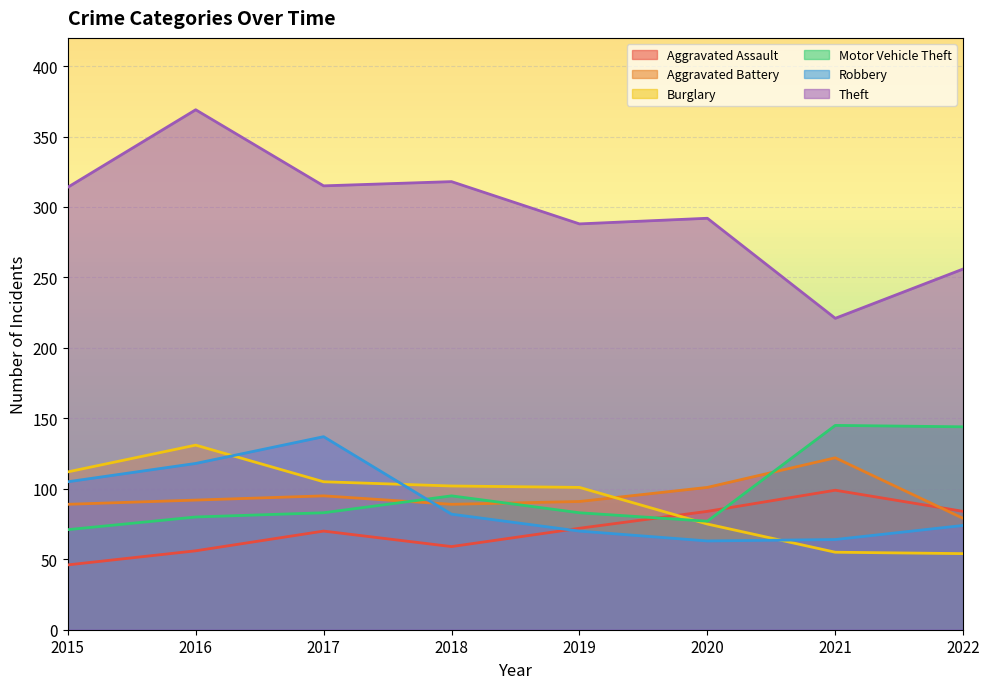

How many intersections are there between Aggravated Battery and Aggravated Assault?

1